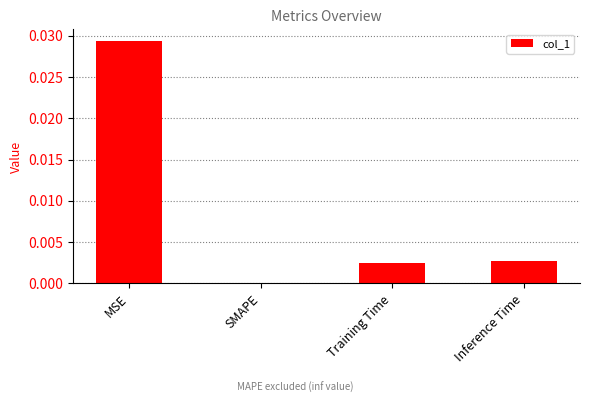

The value at Training Time is 0.0. True or false?

True